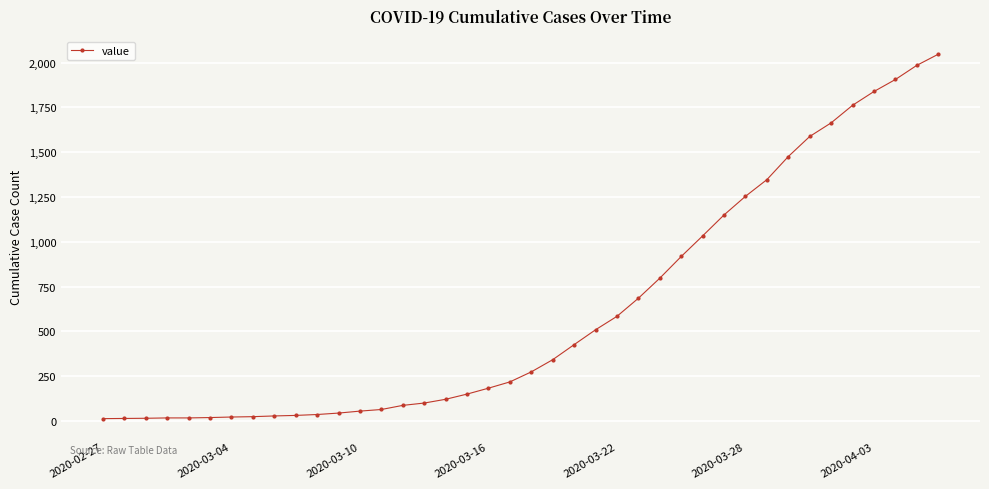

What is the greatest value displayed?

2047